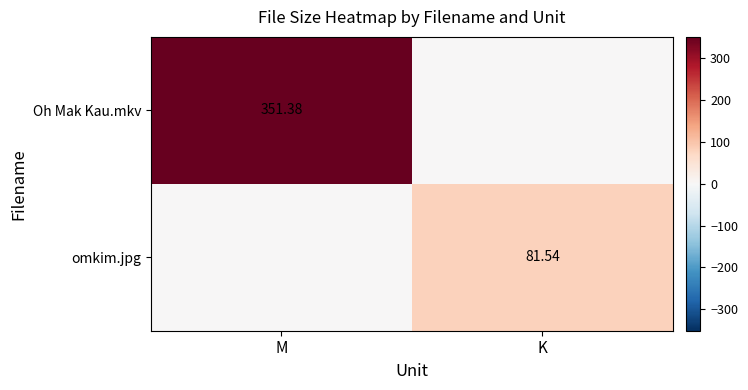

Is it true that omkim.jpg equals 0.0 at M?

True